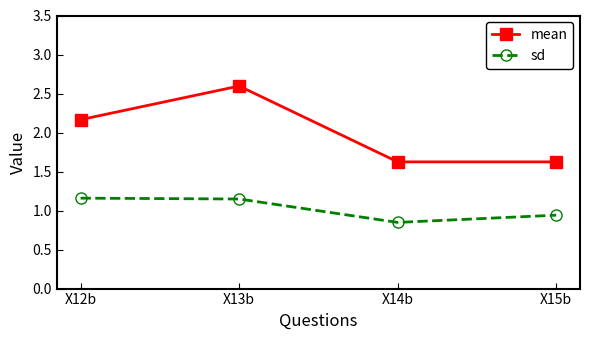

At which label does mean first exceed 2?

X12b